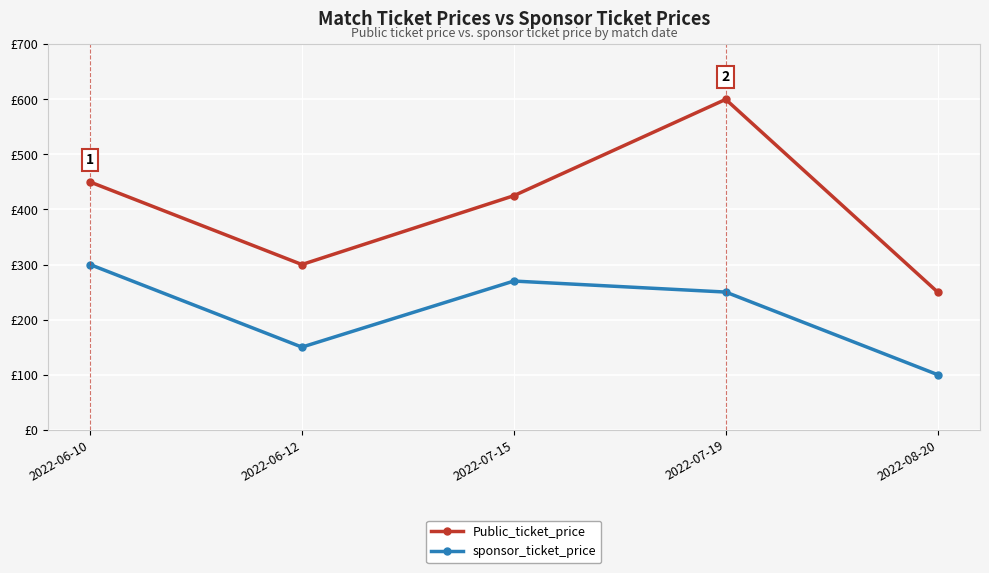

What is the spread (max minus min) of values at 2022-06-10?

150